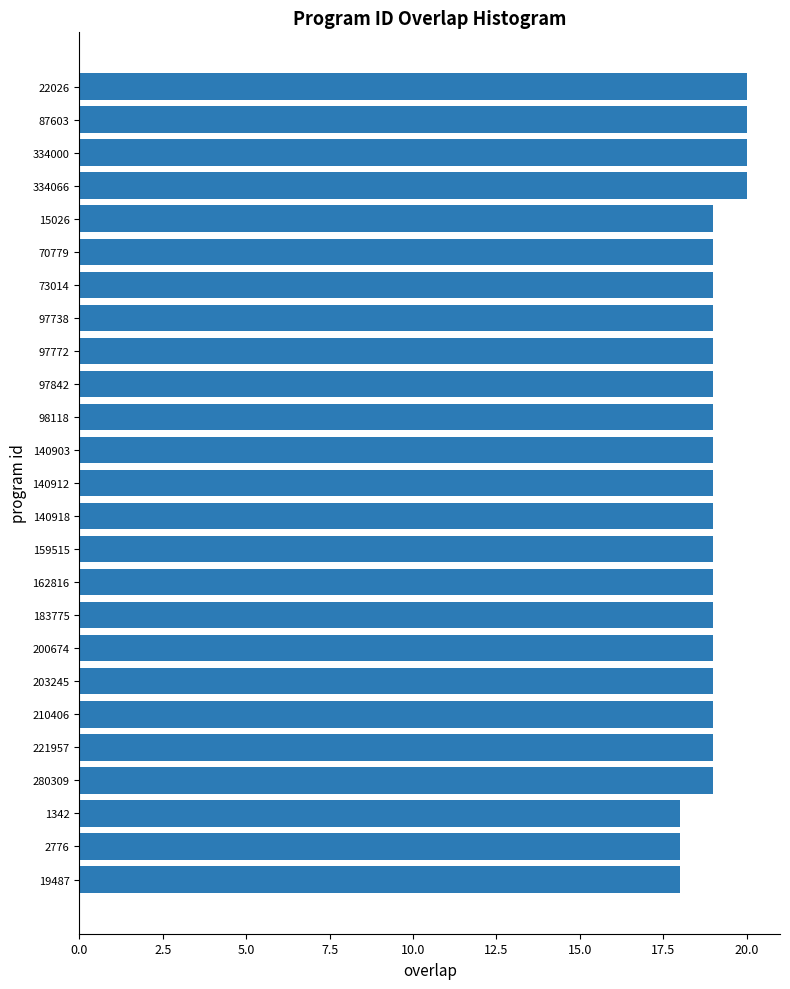

What is the ratio of the value at 22026 to the value at 334066?

1.0